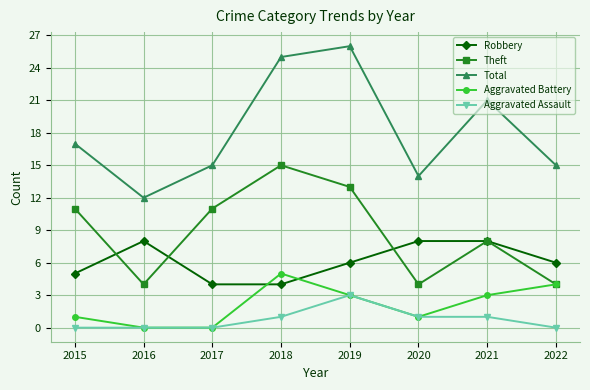

True or false: Theft and Total cross at least once.

False